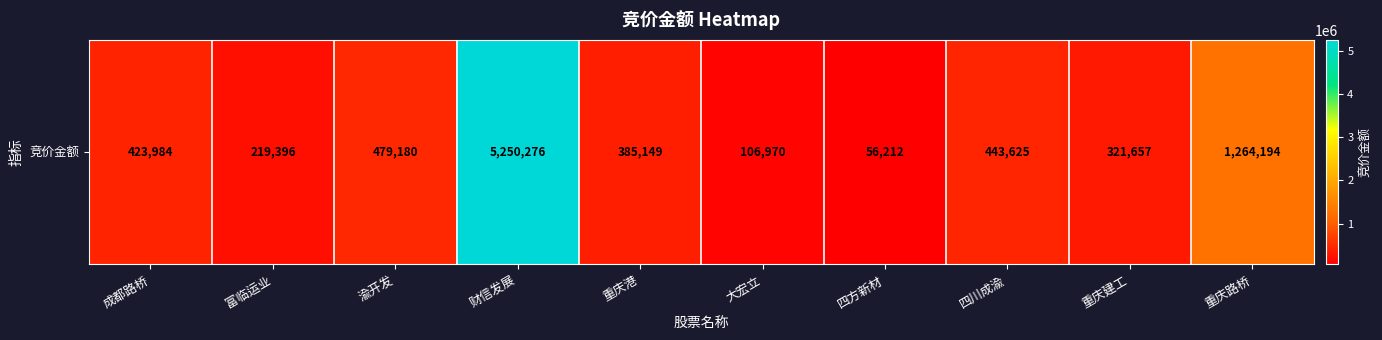

Approximately how many times larger is the value at 成都路桥 compared to 重庆港?

1.1